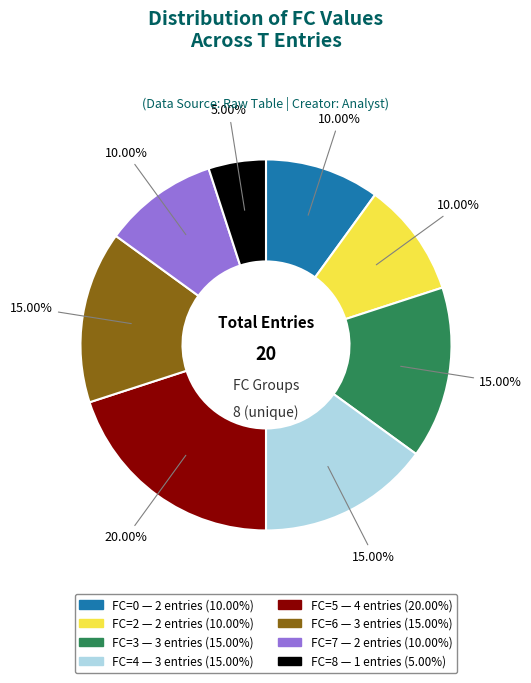

How many segments does this pie chart have?

8